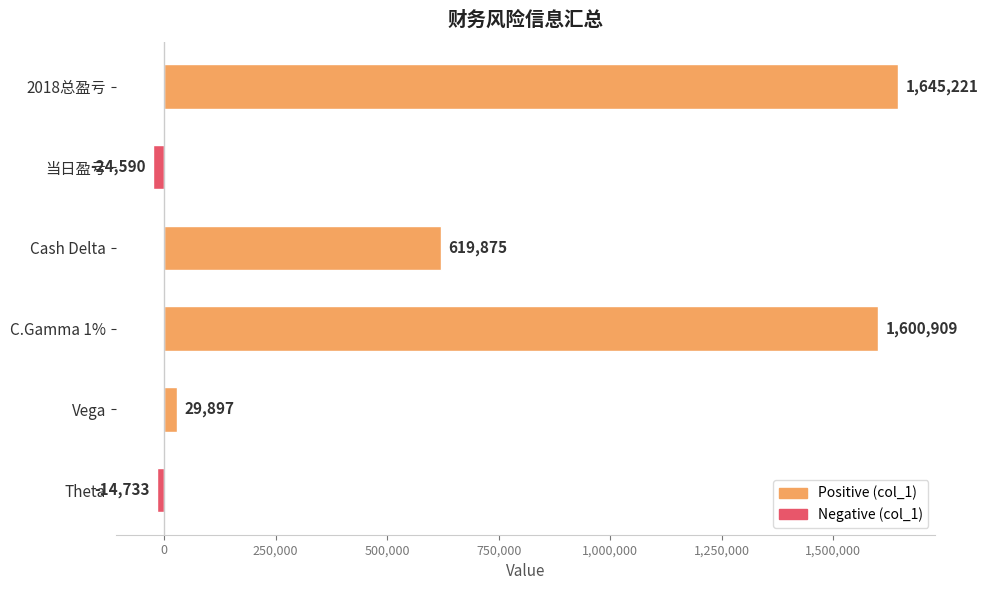

Rank the categories by value from highest to lowest.

2018总盈亏, C.Gamma 1%, Cash Delta, Vega, Theta, 当日盈亏